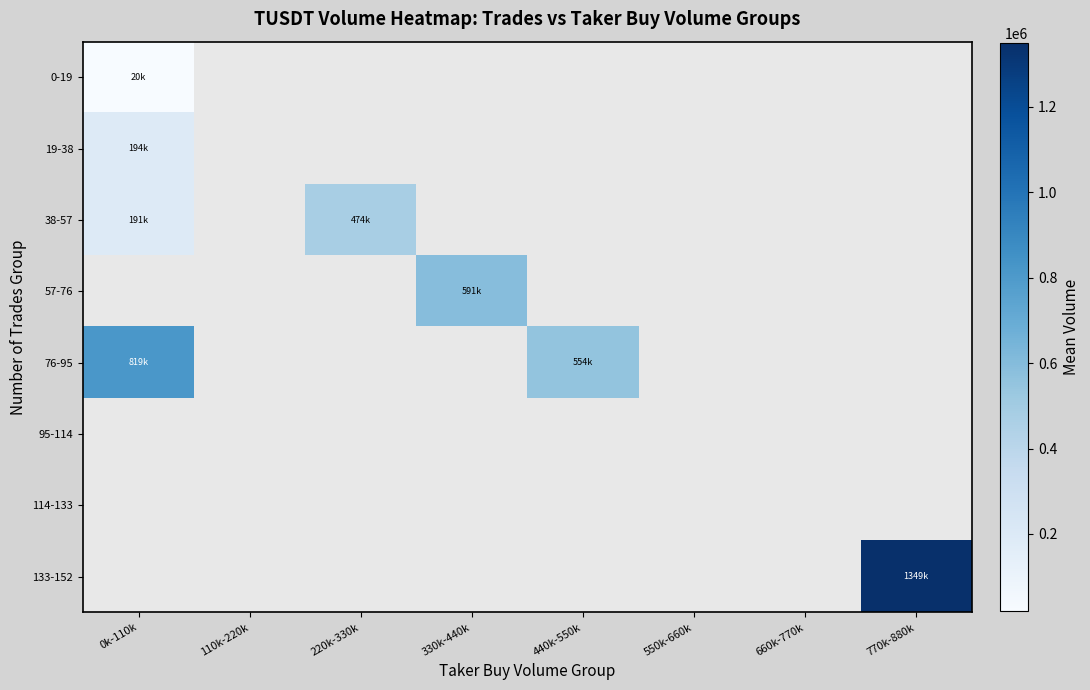

Which label corresponds to the largest value in the chart?

770k-880k